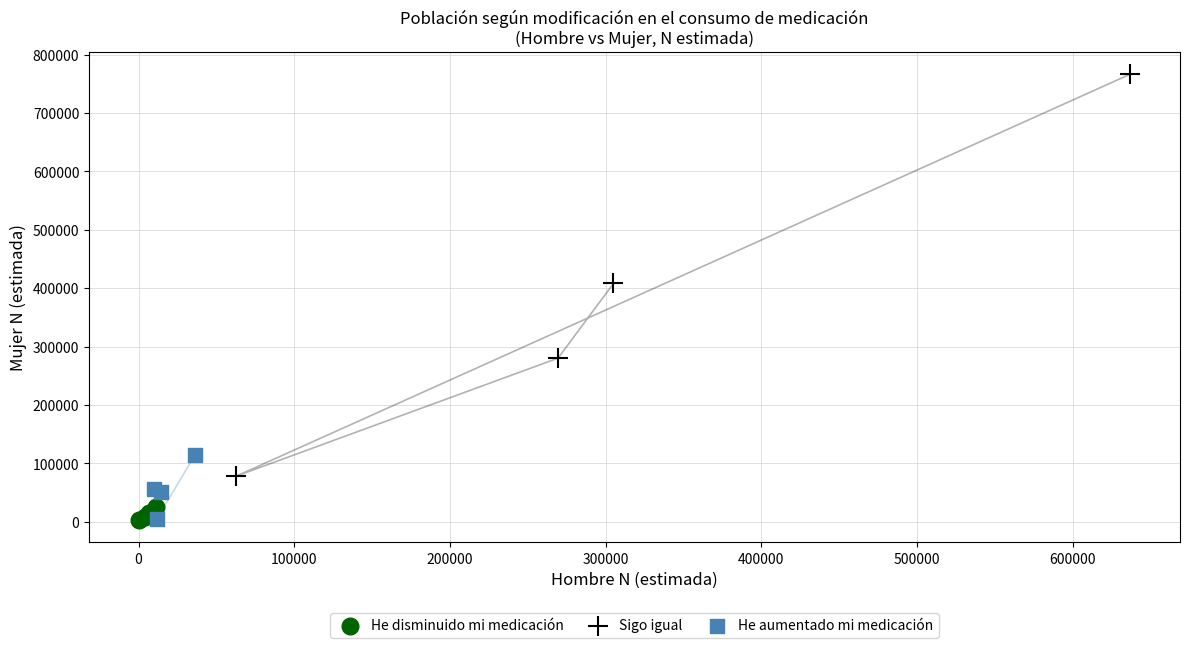

Which series has the largest Y range (max minus min)?

Sigo igual